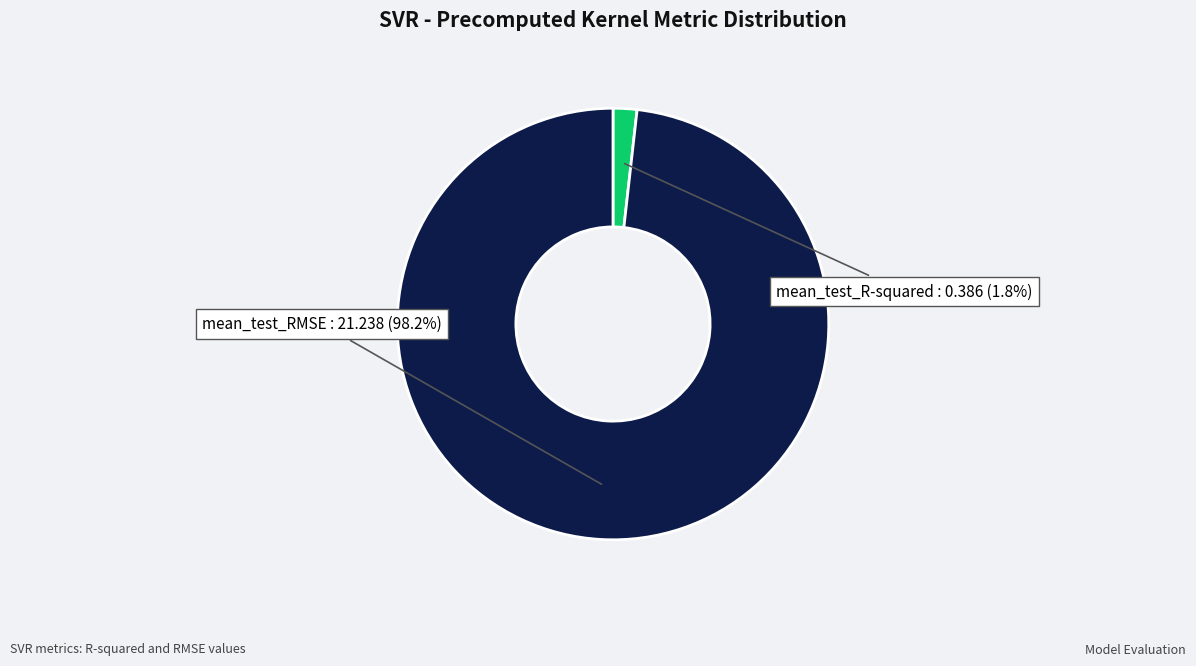

What percentage is the mean_test_R-squared slice, to the nearest percent?

2%